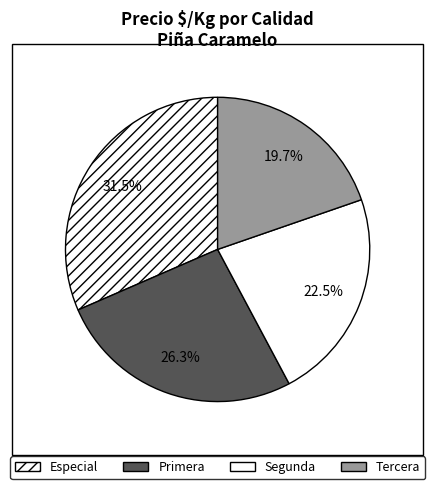

Is there a majority slice in this chart?

No